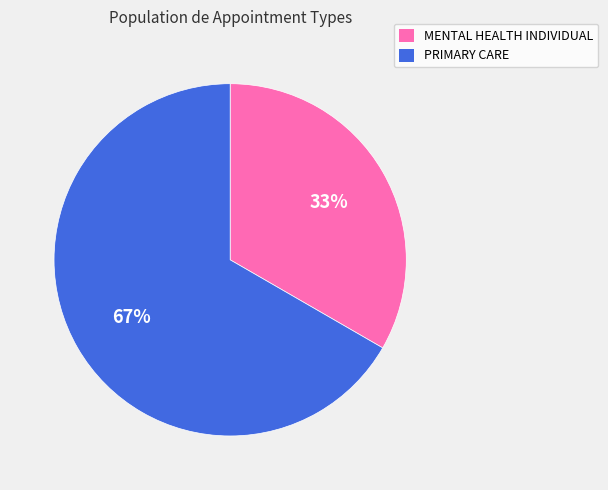

Which slice is the smallest?

MENTAL HEALTH INDIVIDUAL